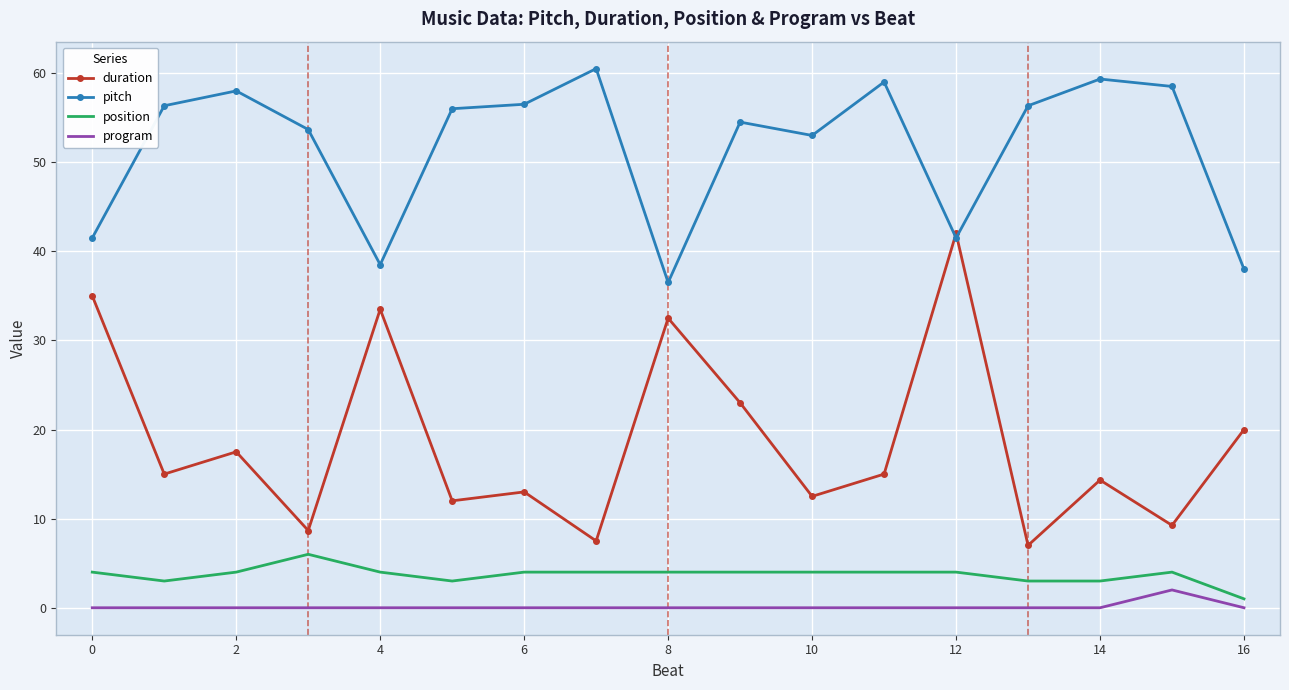

List the series in order of their peak value, lowest first.

program, position, duration, pitch